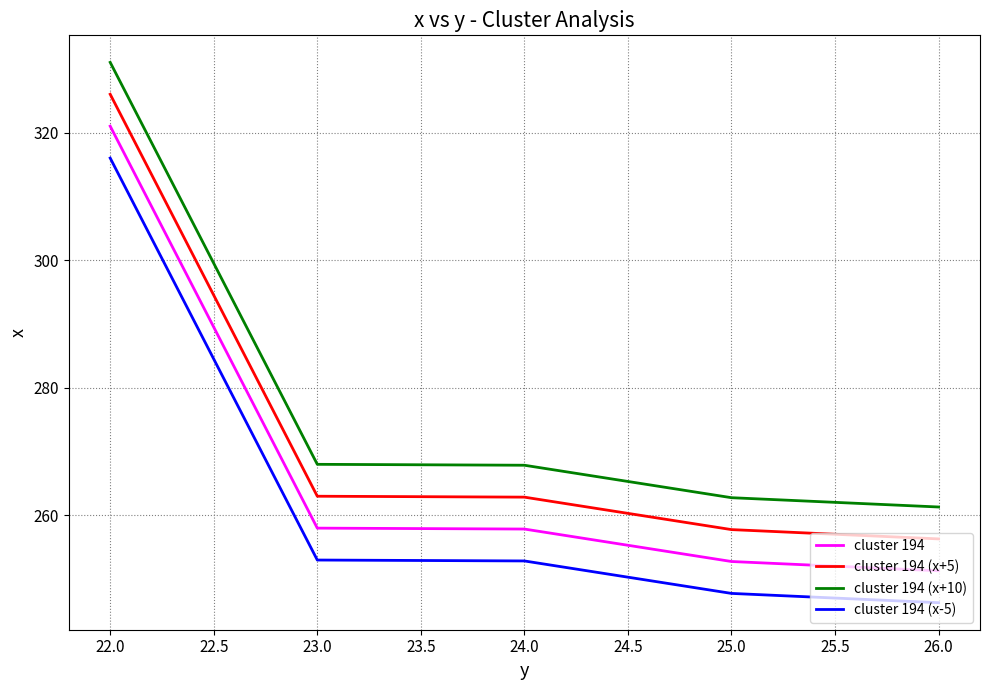

What value does the cluster 194 (x+5) series have at 23.0?

263.0